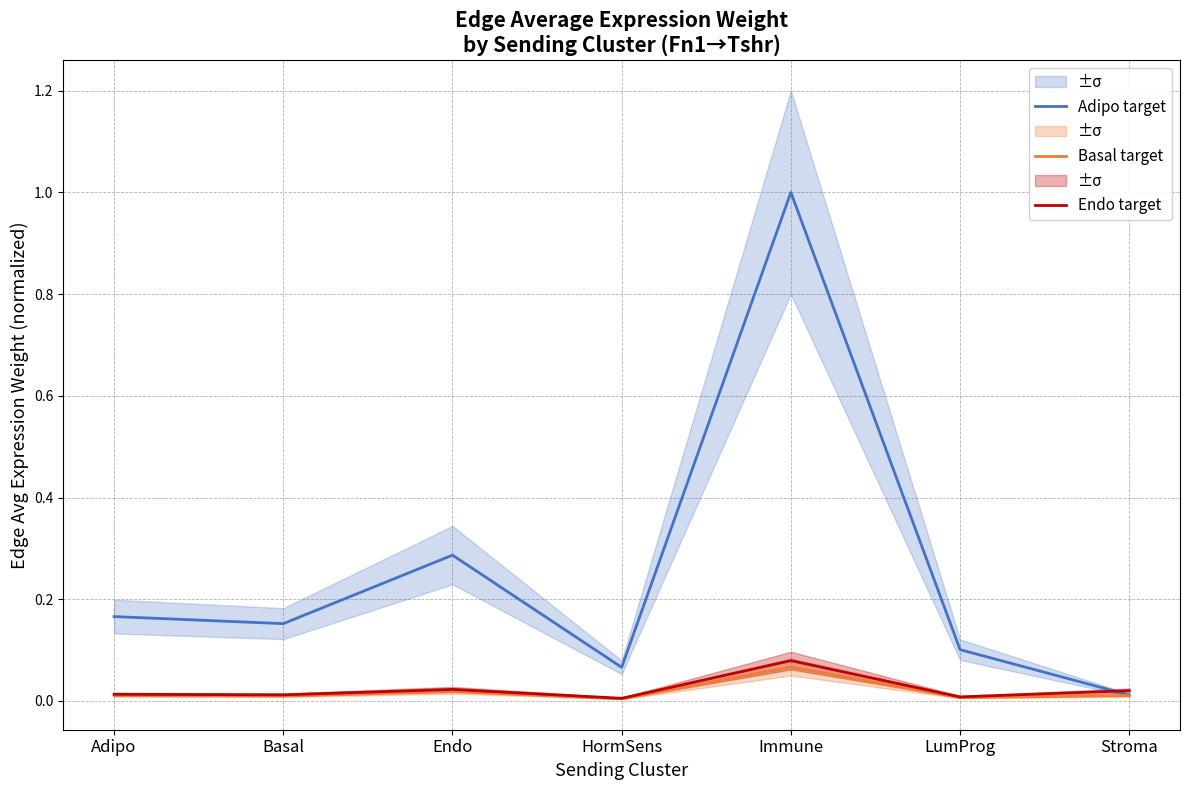

Rank the series at HormSens from highest to lowest value.

Adipo target, Endo target, Basal target